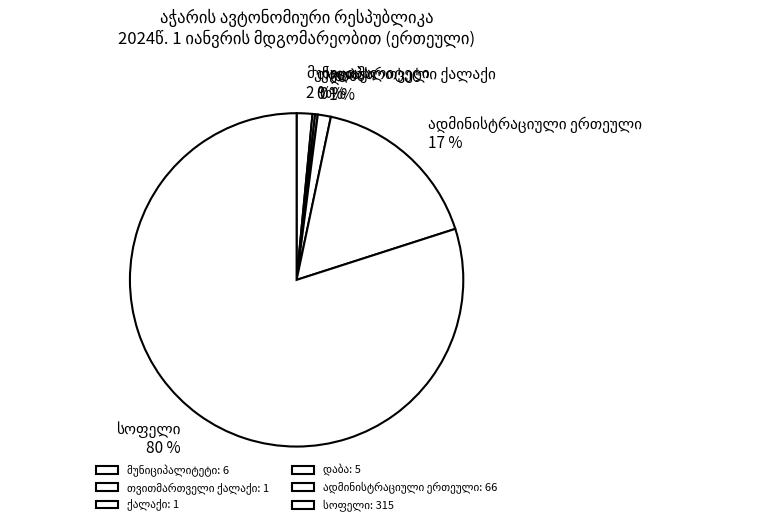

Does any single category account for the majority?

Yes